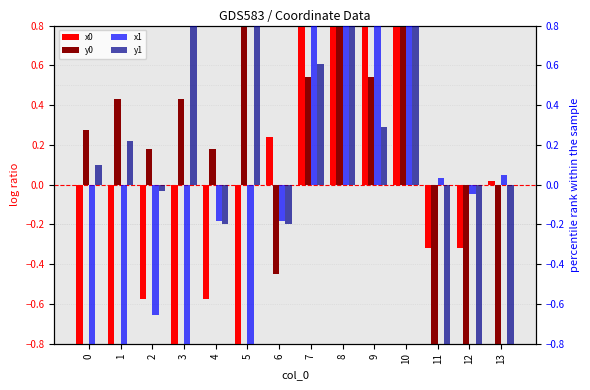

What is the total value across all series at 3?

-1.2